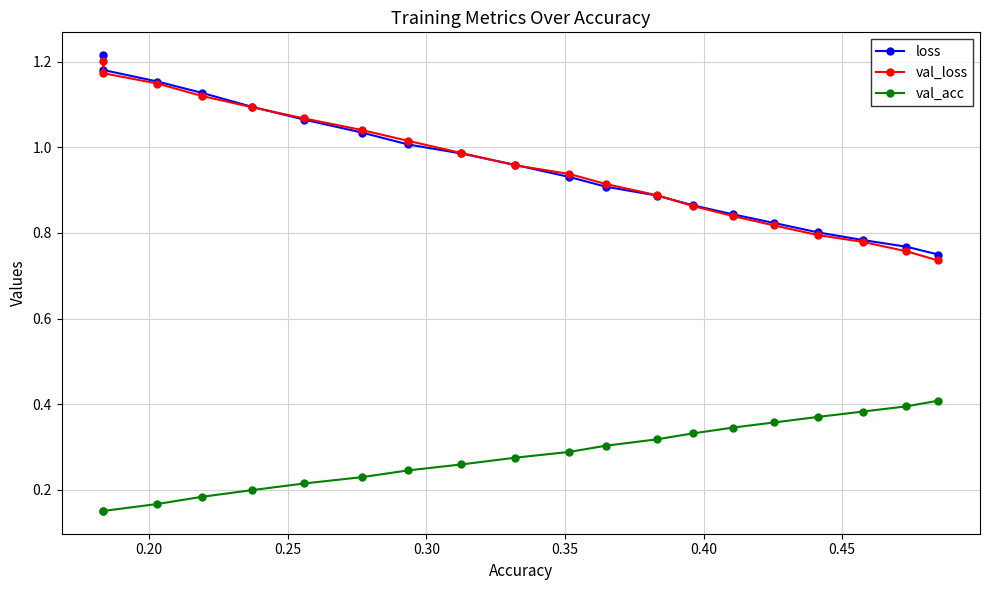

True or false: val_loss has more than 2 interior local peaks.

False